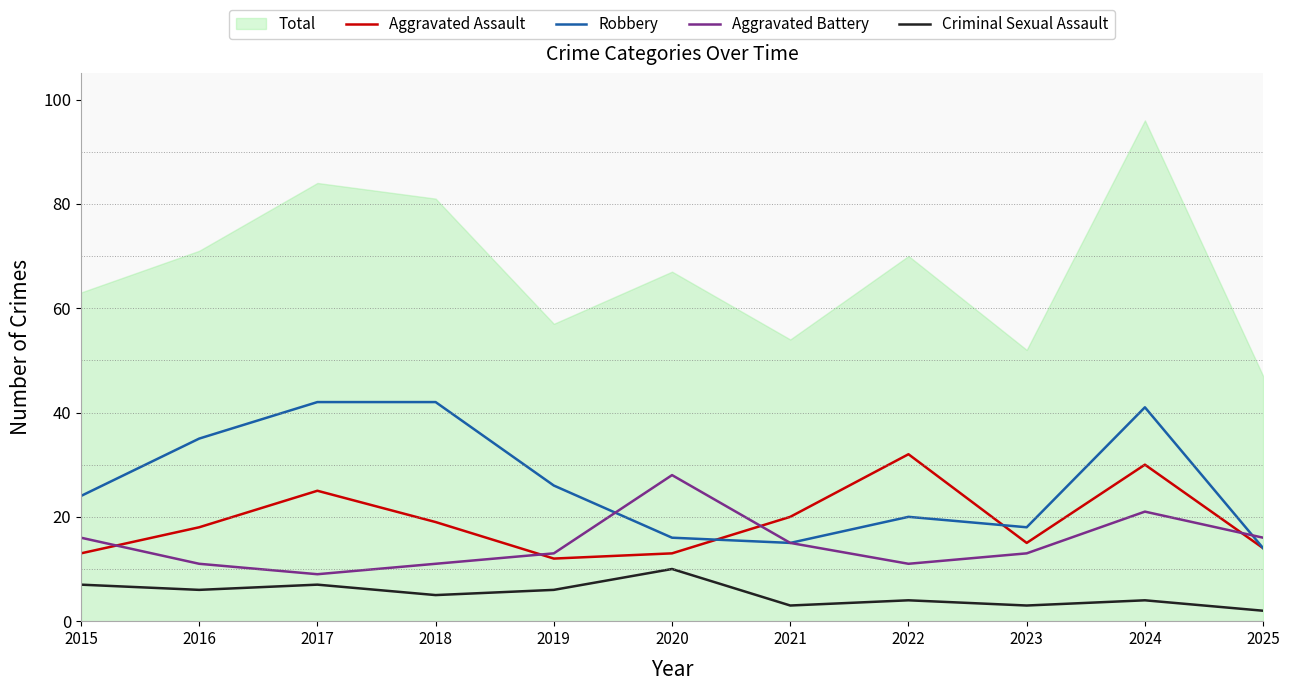

True or false: Robbery has more than 2 interior local peaks.

False